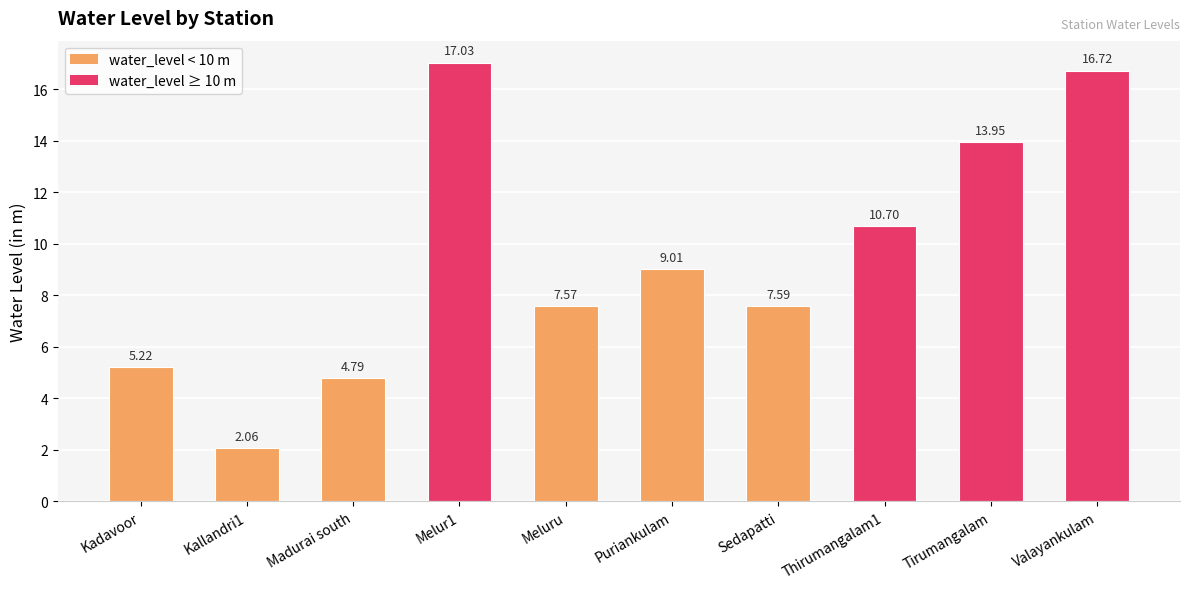

What is the ratio of the value at Thirumangalam1 to the value at Melur1?

0.6